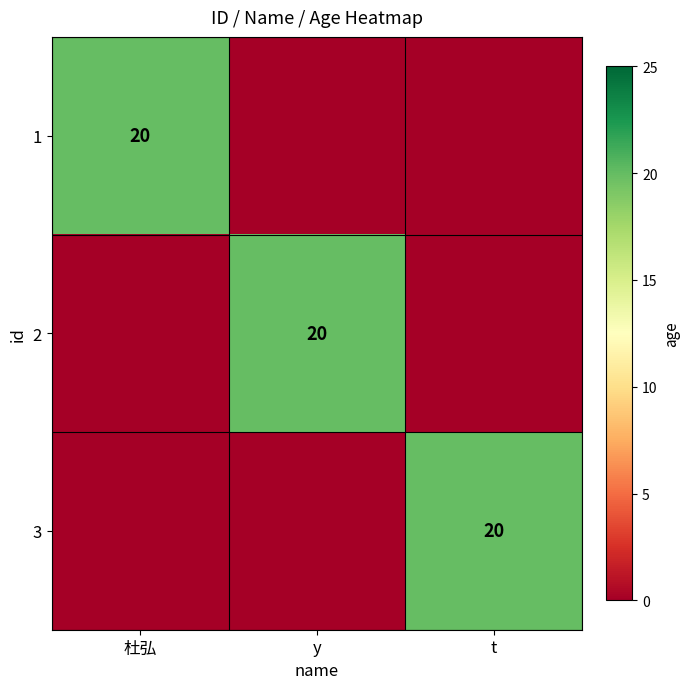

The value of 1 at 杜弘 is 20. True or false?

True